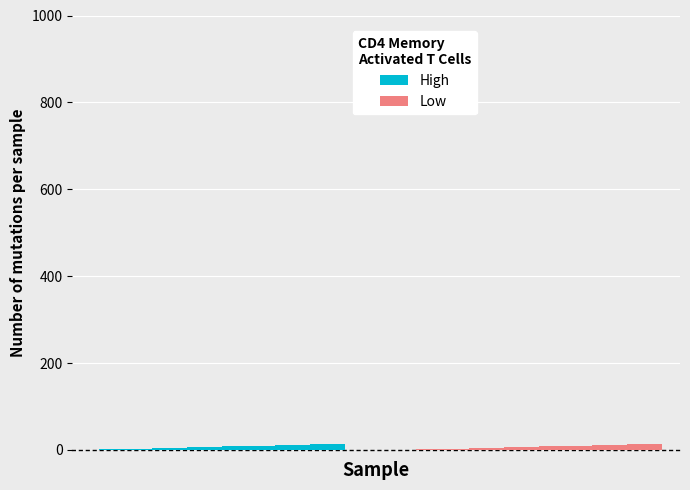

What is the value of the High bar at the 10th from the left?

9